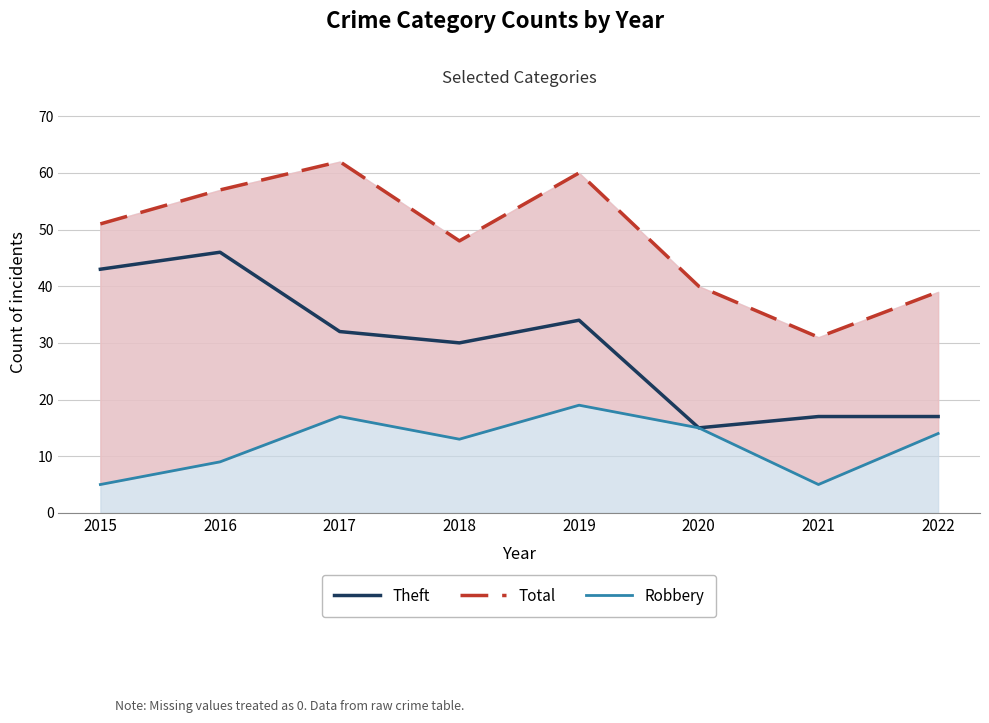

Where is the first local minimum for Robbery?

2018